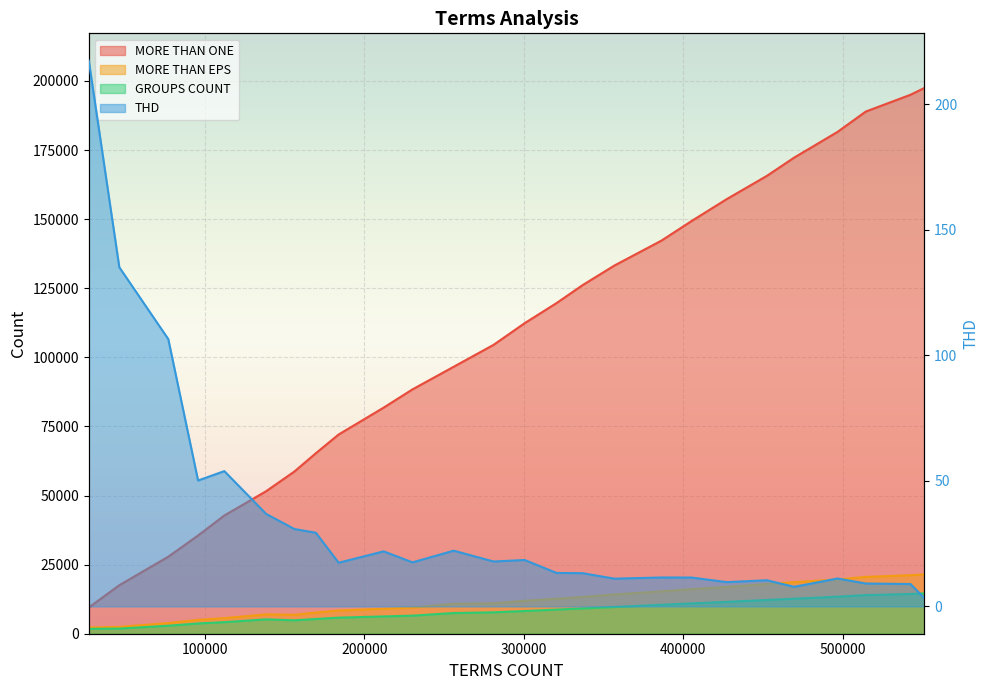

How many interior local valleys does the MORE THAN EPS series have?

1